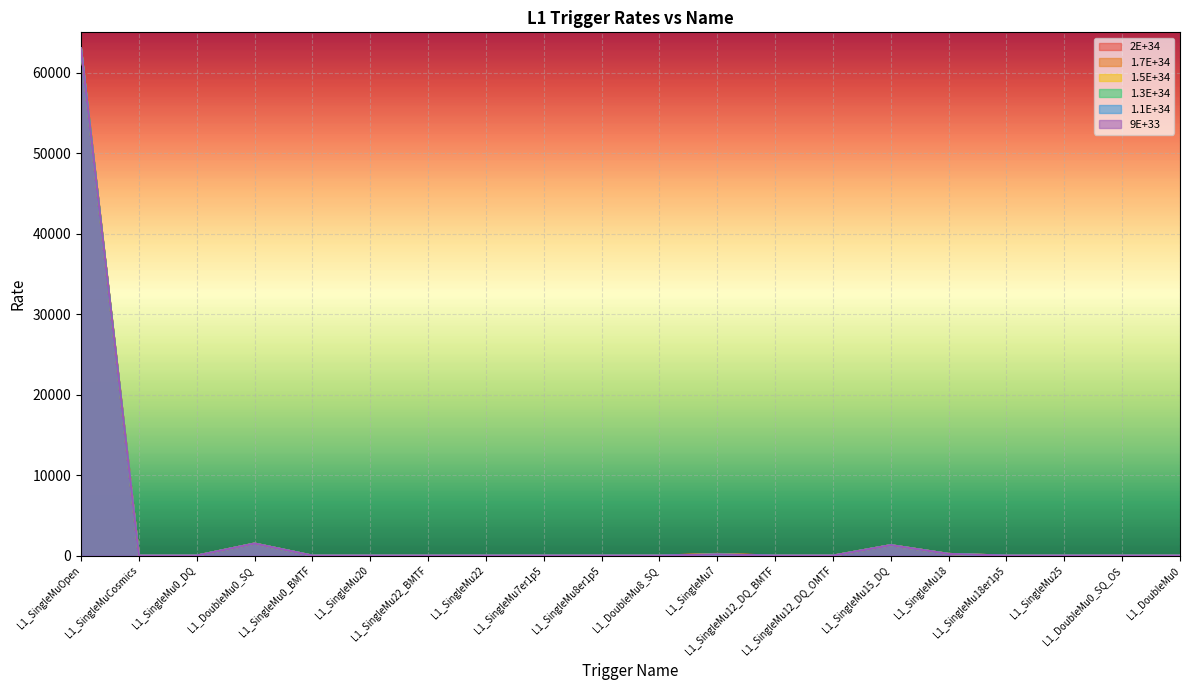

How many data points in 1.5E+34 are above 0?

9